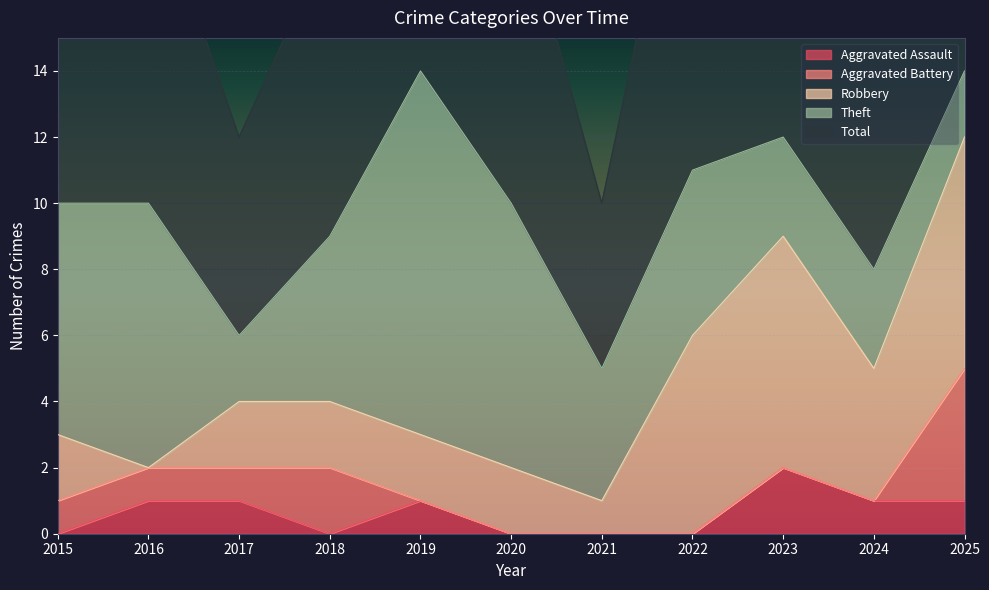

Where does the Aggravated Assault series first go above 1?

2023